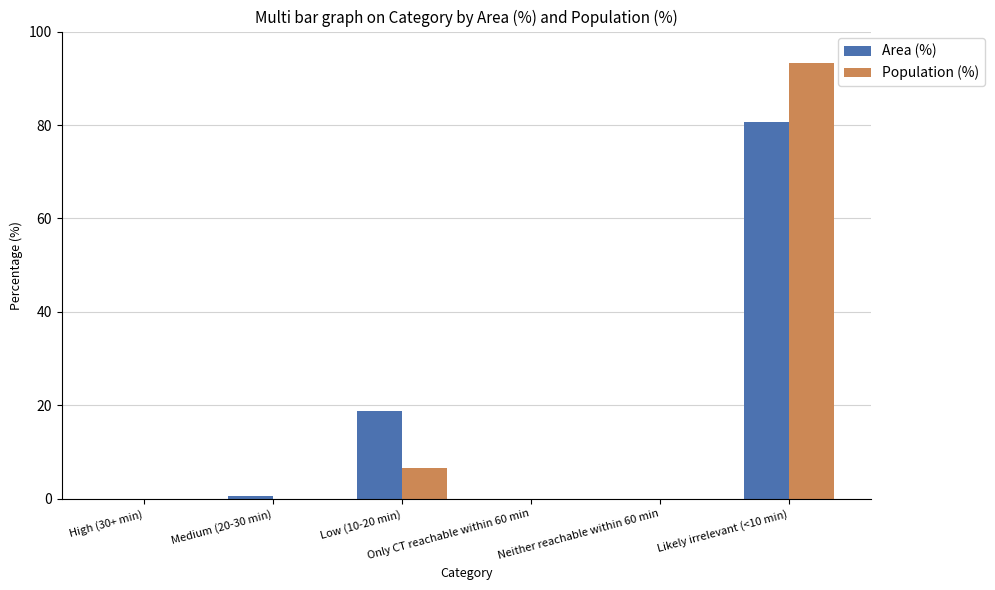

What is the sum of all Population (%) values?

100.0